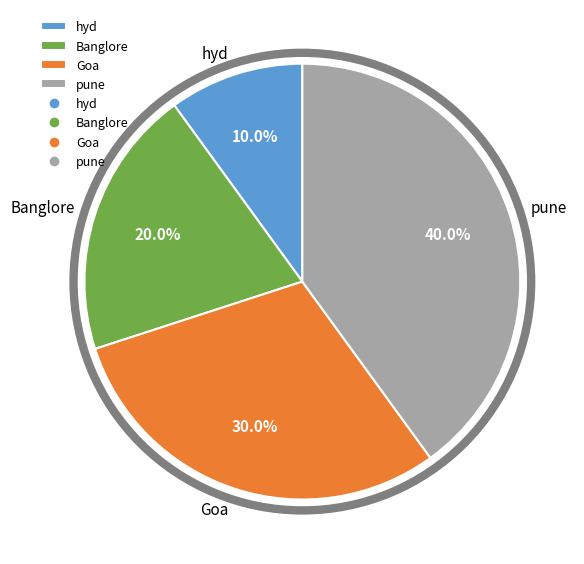

What percentage is NOT represented by Goa?

70.0%